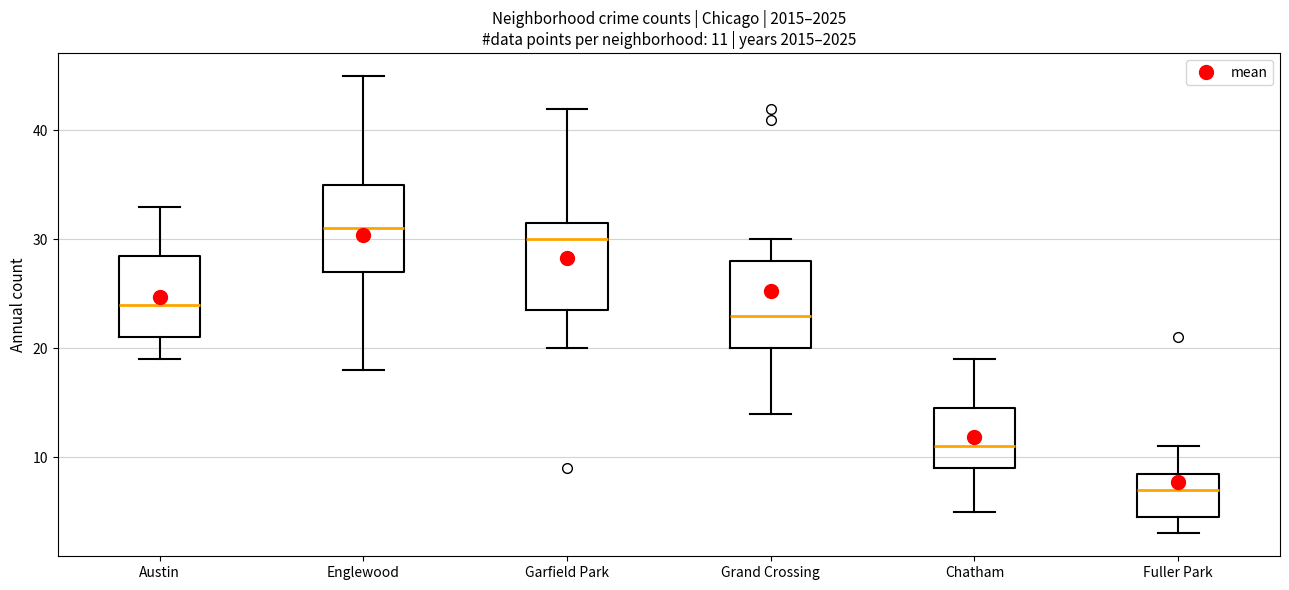

Which box has the highest median line?

Englewood